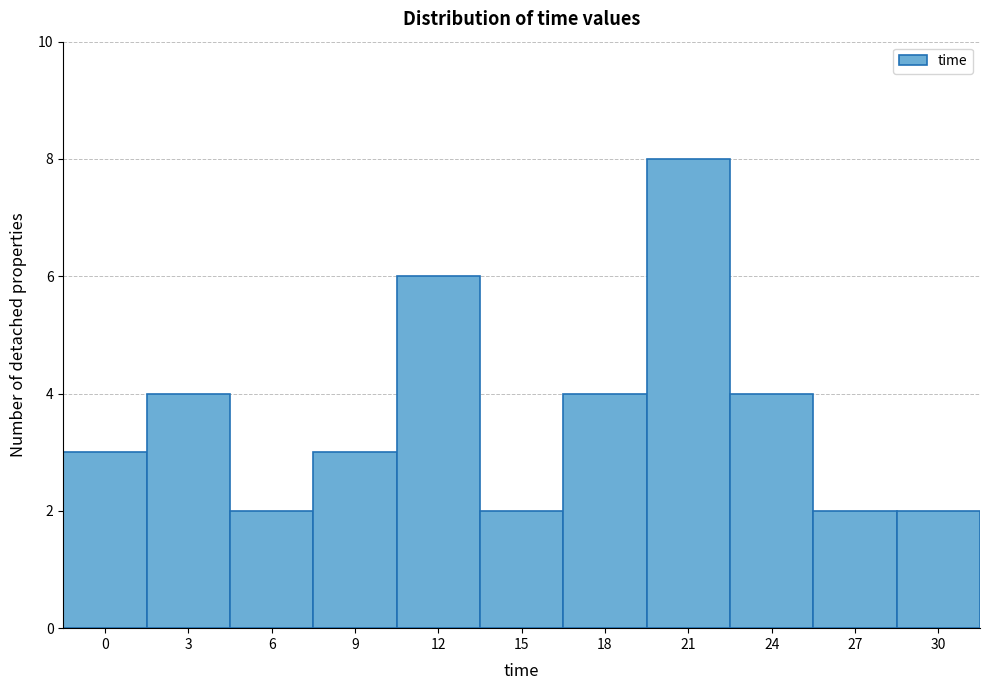

Reading right to left, transcribe all the data shown in this chart.

30=2	27=2	24=4	21=8	18=4	15=2	12=6	9=3	6=2	3=4	0=3